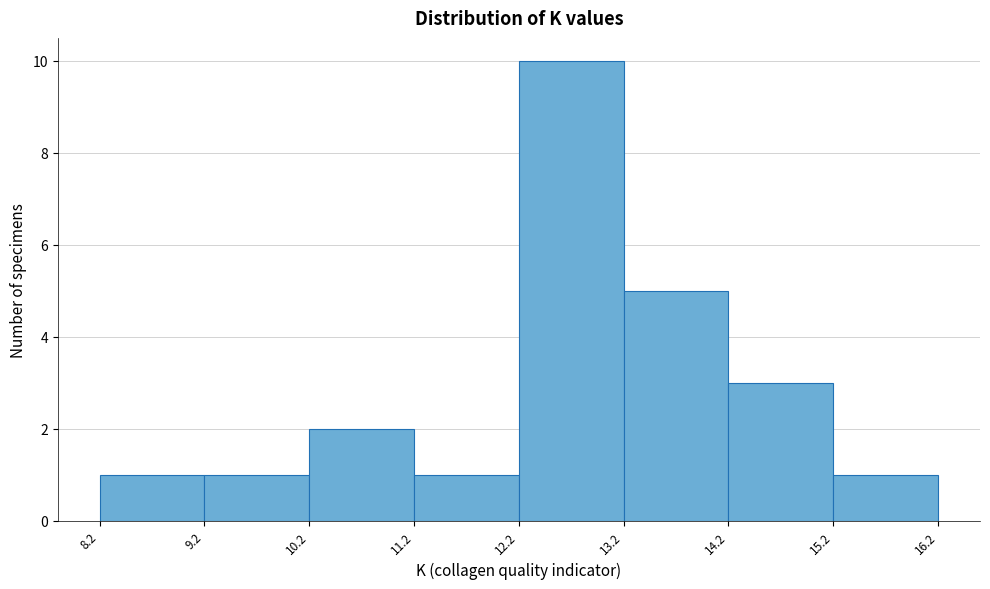

Which range on the x-axis has the tallest bar?

12.2 to 13.2